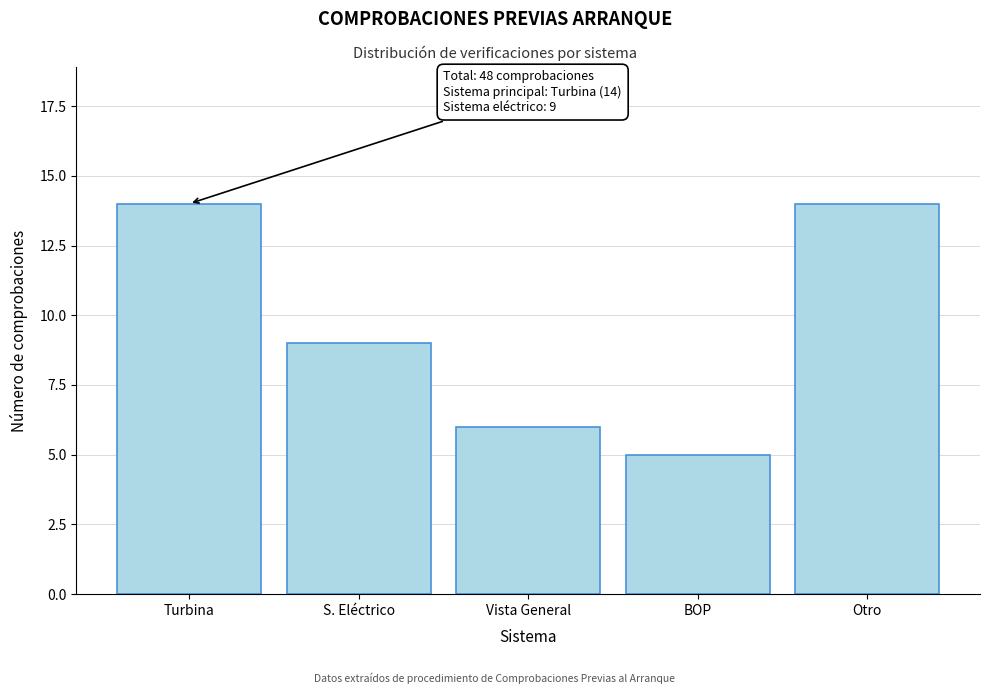

Reading left to right, transcribe all the data shown in this chart.

Turbina=14	S. Eléctrico=9	Vista General=6	BOP=5	Otro=14